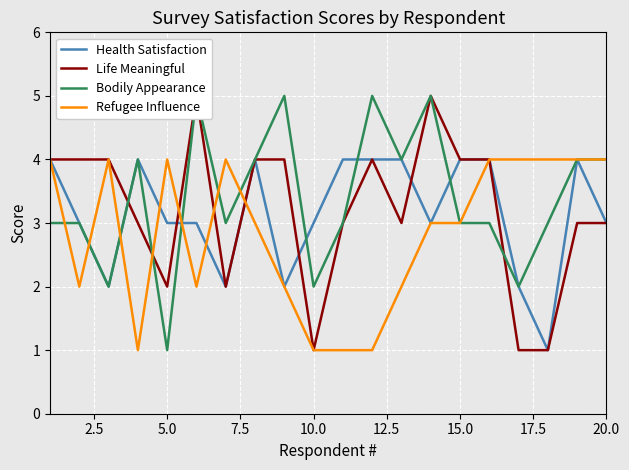

How many values in the Life Meaningful series exceed 4?

2